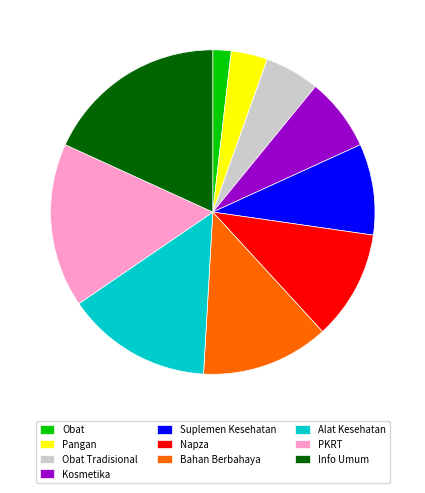

Combined, do Kosmetika and Napza account for over 50%?

No